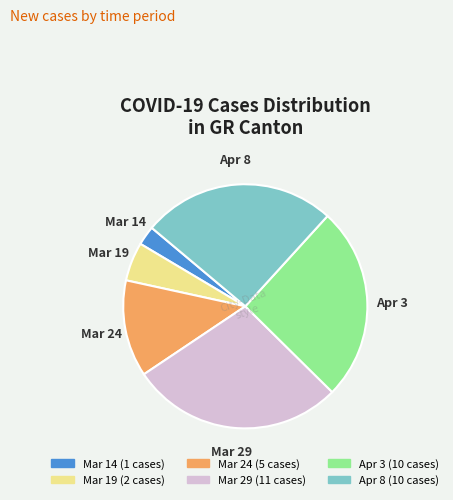

Count the number of slices in the pie.

6